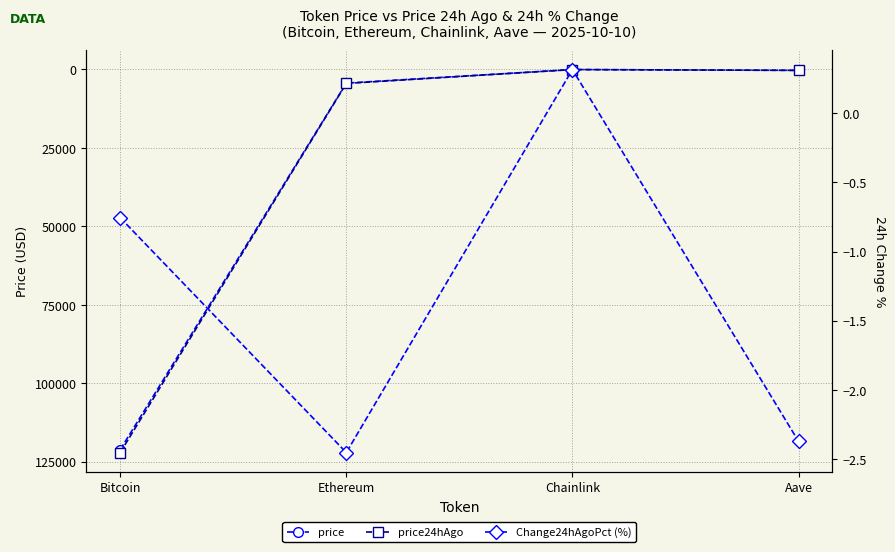

Rank the series by their maximum value, from highest to lowest.

price24hAgo, price, Change24hAgoPct (%)